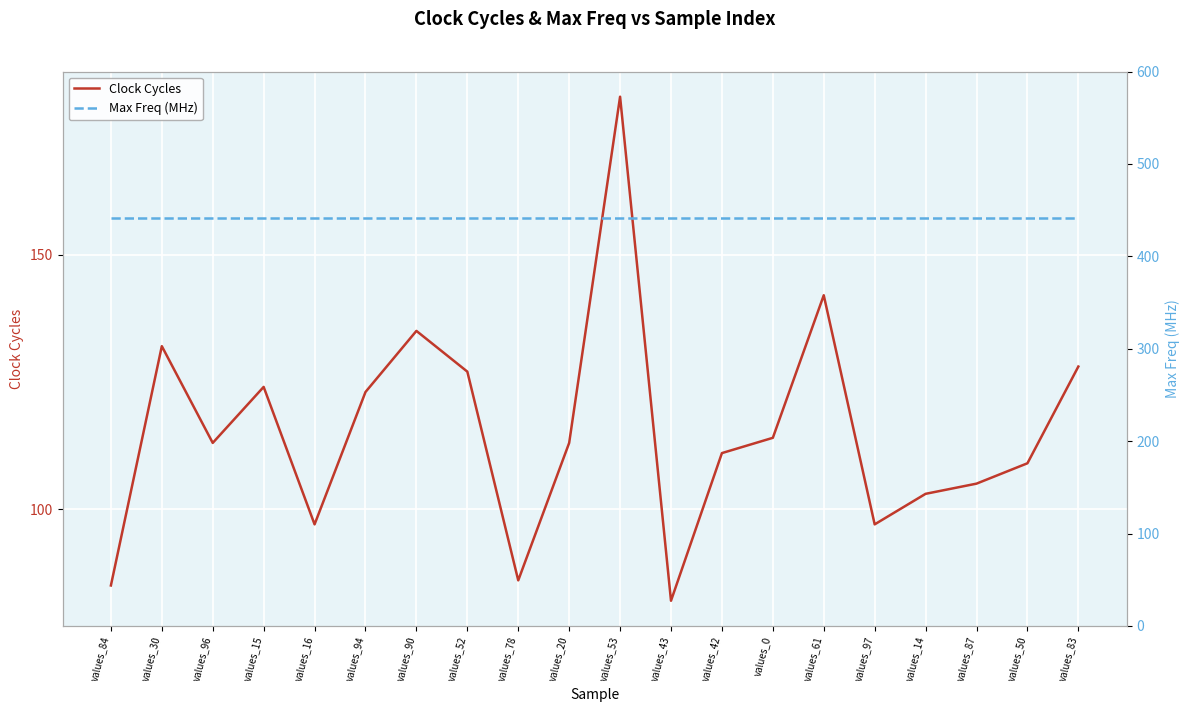

Which series has the largest total across all categories?

Max Freq (MHz)